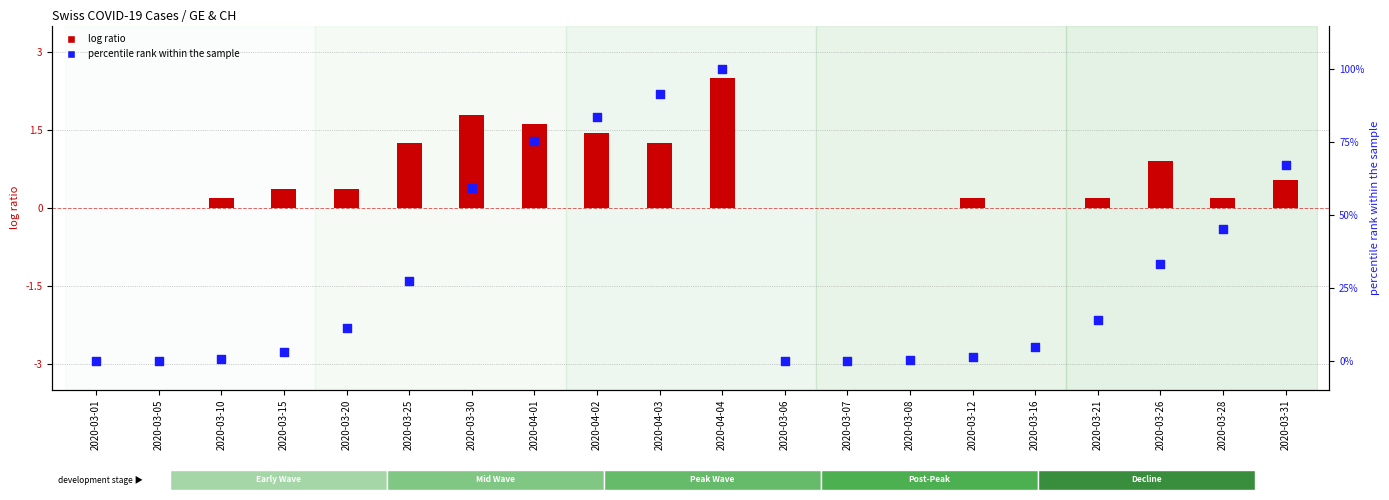

Which series reaches the minimum Y coordinate?

GE daily diff (normalized)